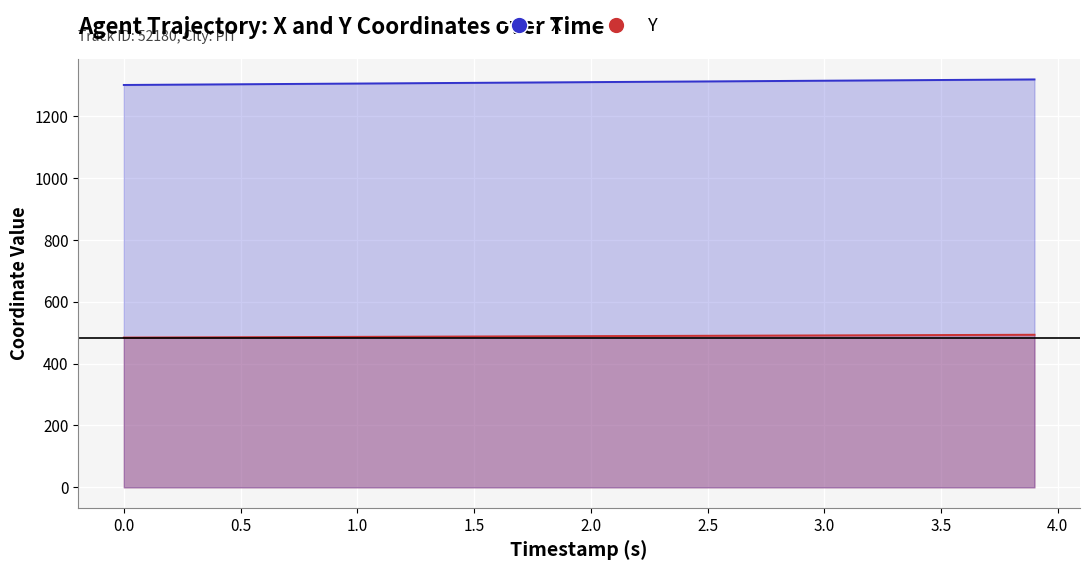

How many categories are shown in the chart?

40